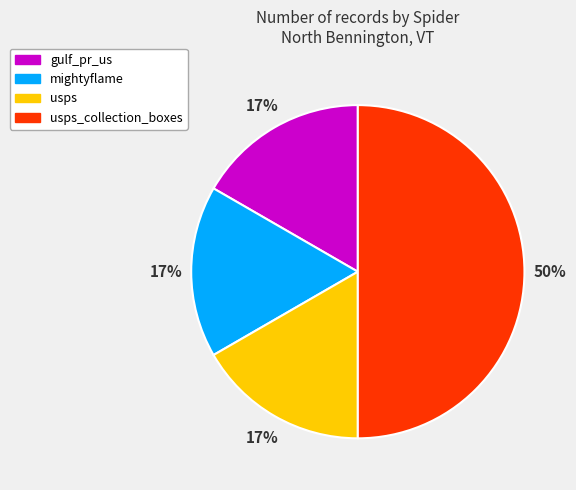

Does usps account for over 50% of the chart?

No